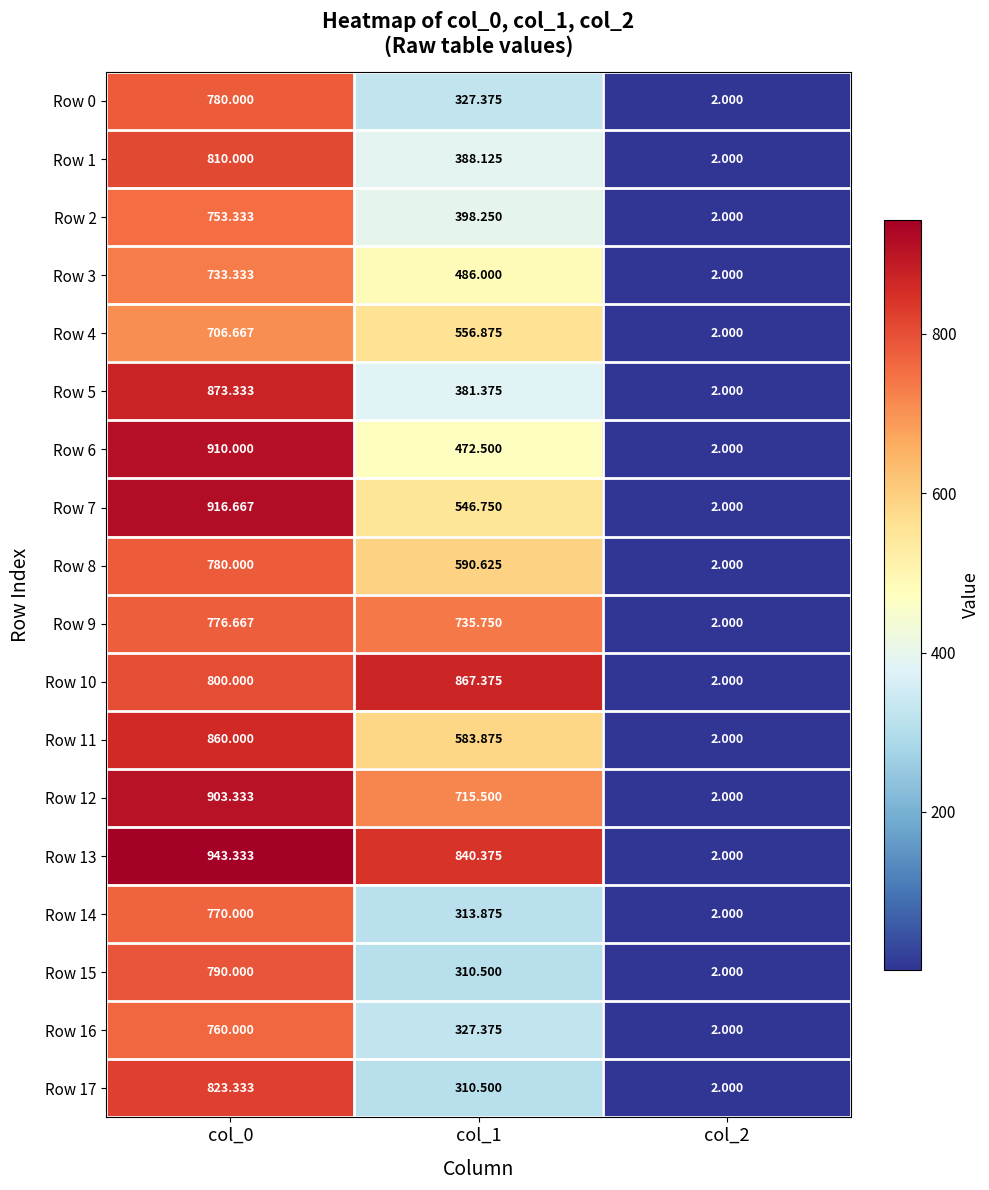

Count the number of data series in this chart.

18